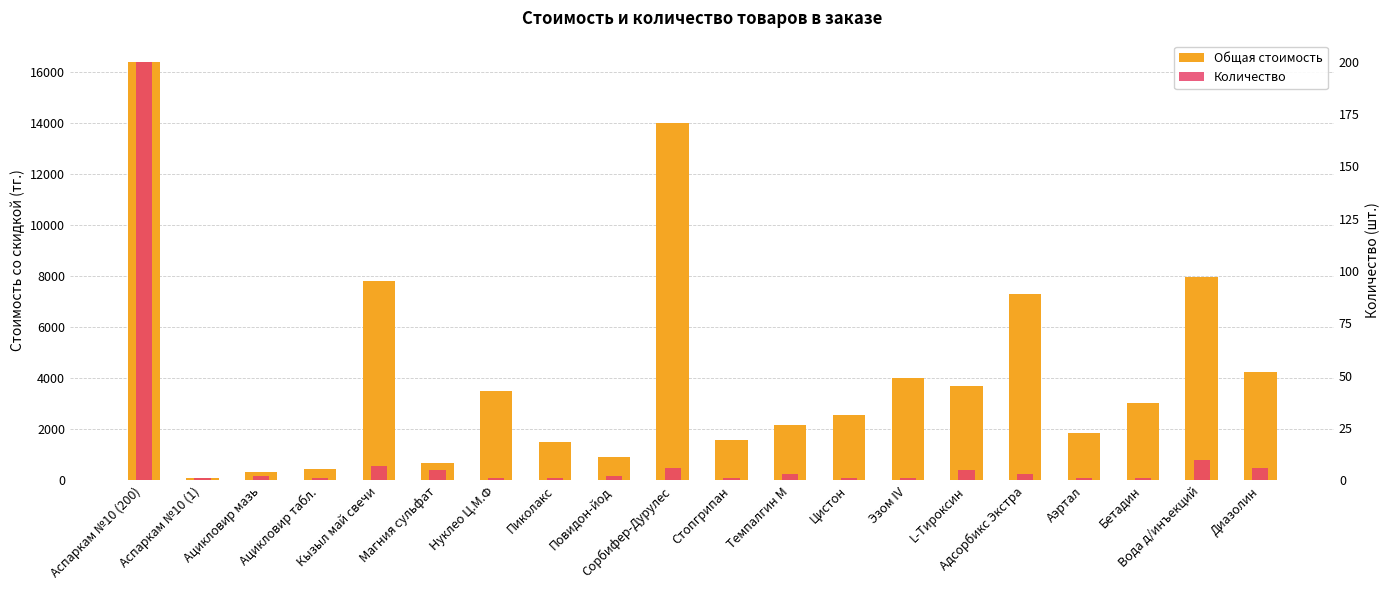

How many data points does each series have?

20